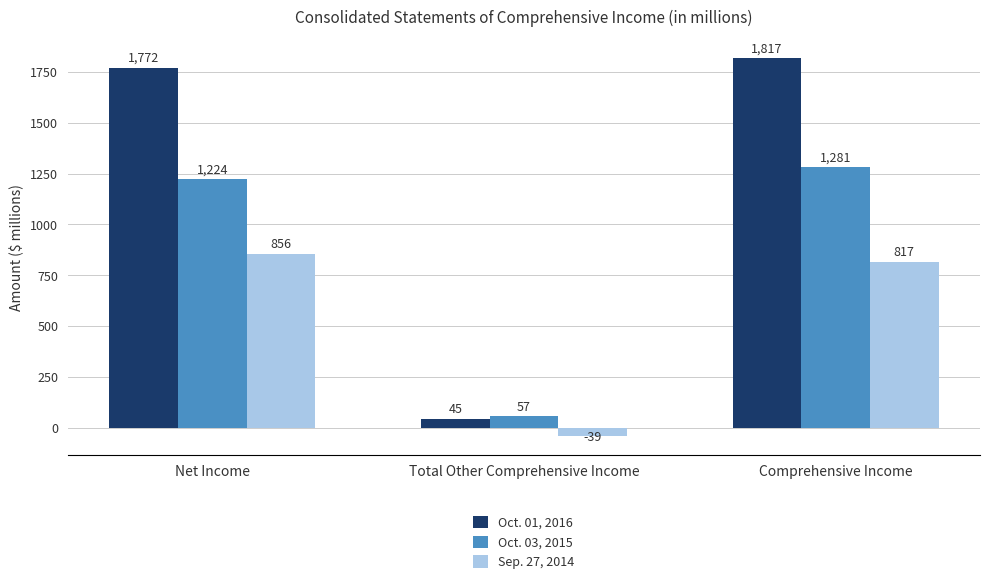

What is the value of the Oct. 01, 2016 bar at the 2nd from the left?

45